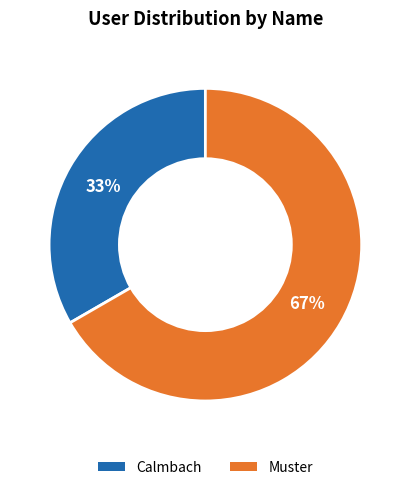

Does Calmbach account for over 50% of the chart?

No